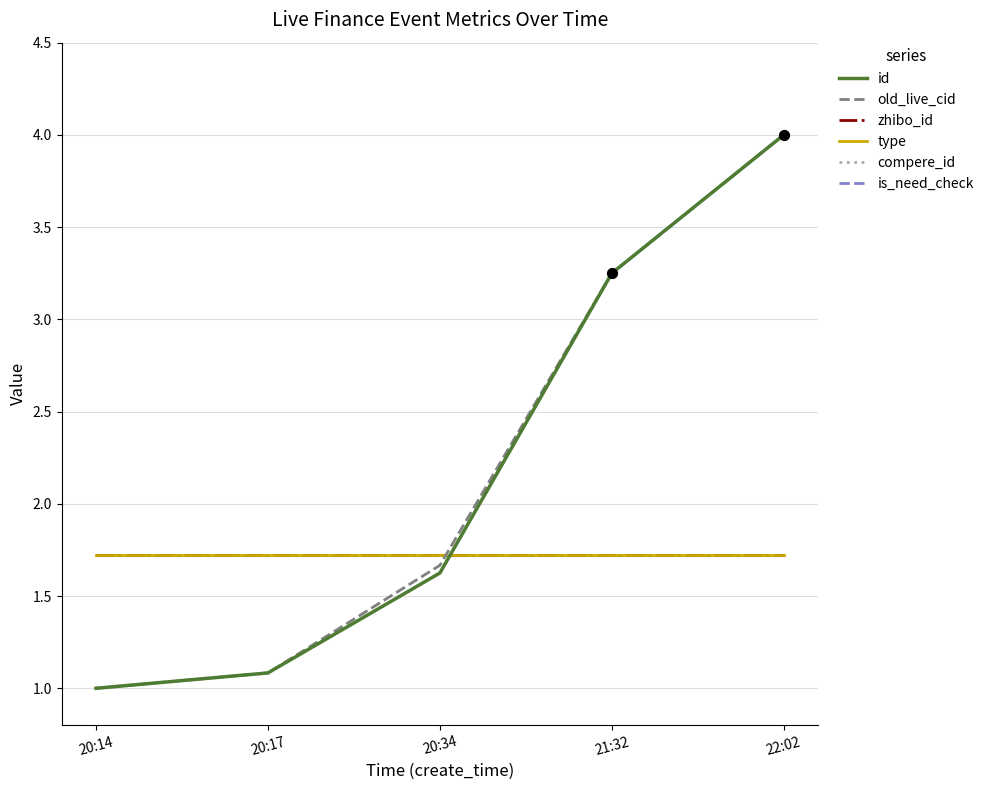

At how many categories does at least one series exceed 2?

2